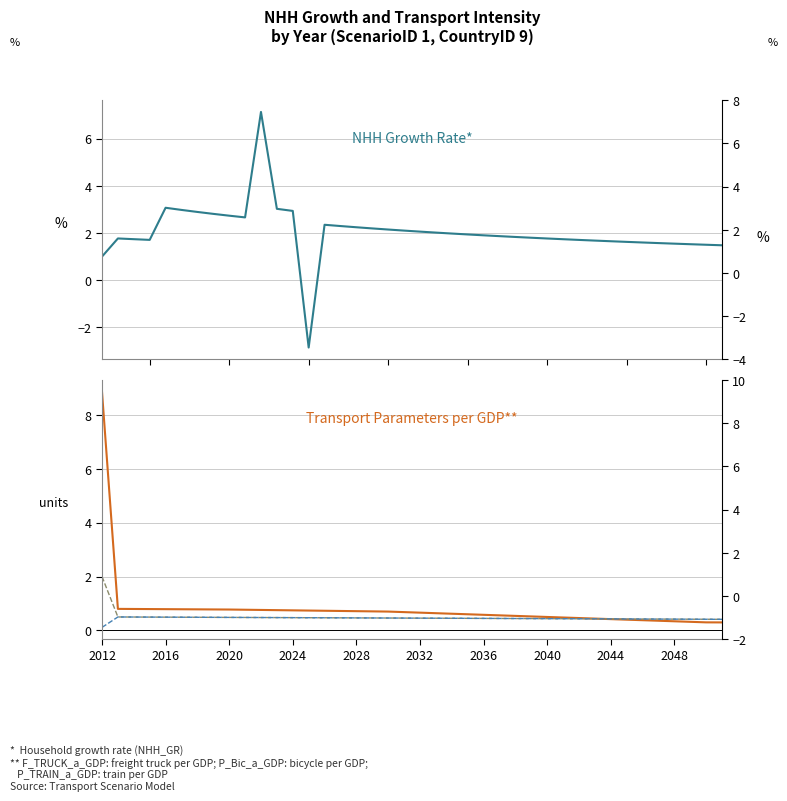

What is the difference between the second highest and minimum values in the P_Bic_a_GDP series?

0.1